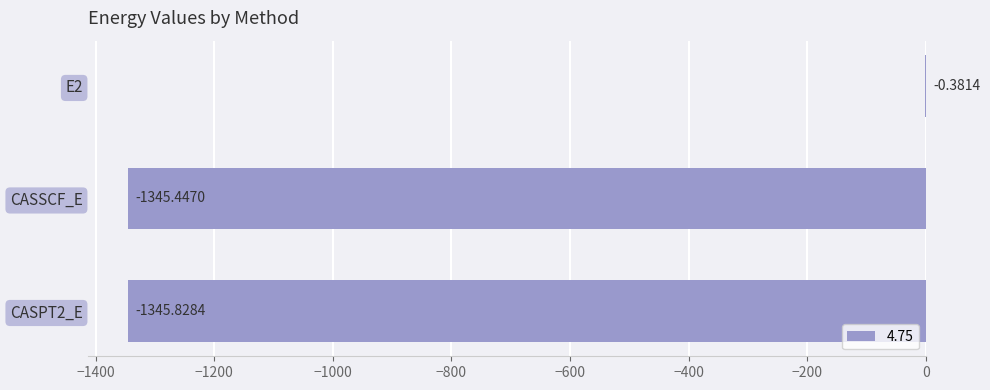

Which has a higher value, CASPT2_E or E2?

E2